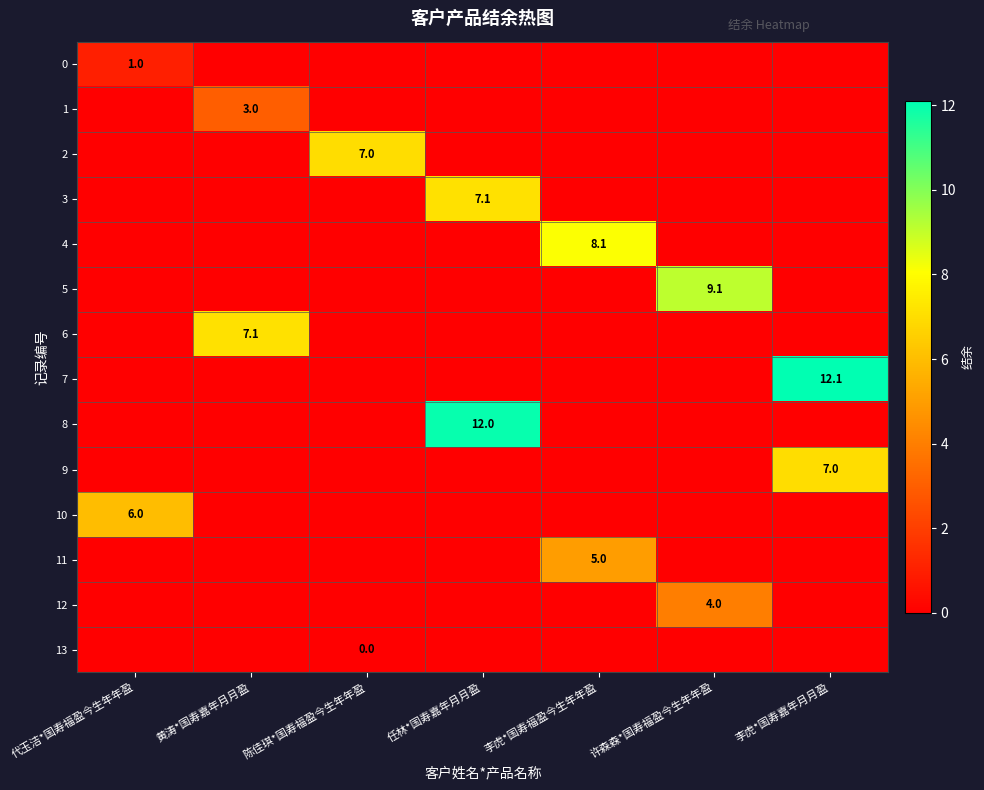

Is it true that 10 equals 6.0 at 代玉洁*国寿福盈今生年年盈?

True